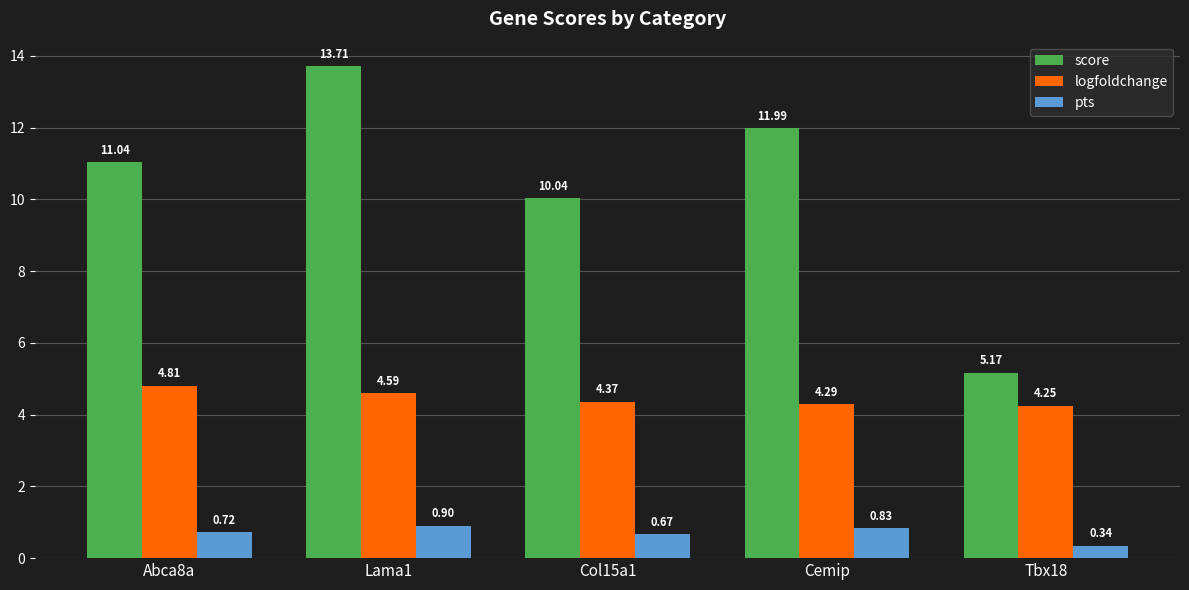

The value of pts at Lama1 is 0.4. True or false?

False